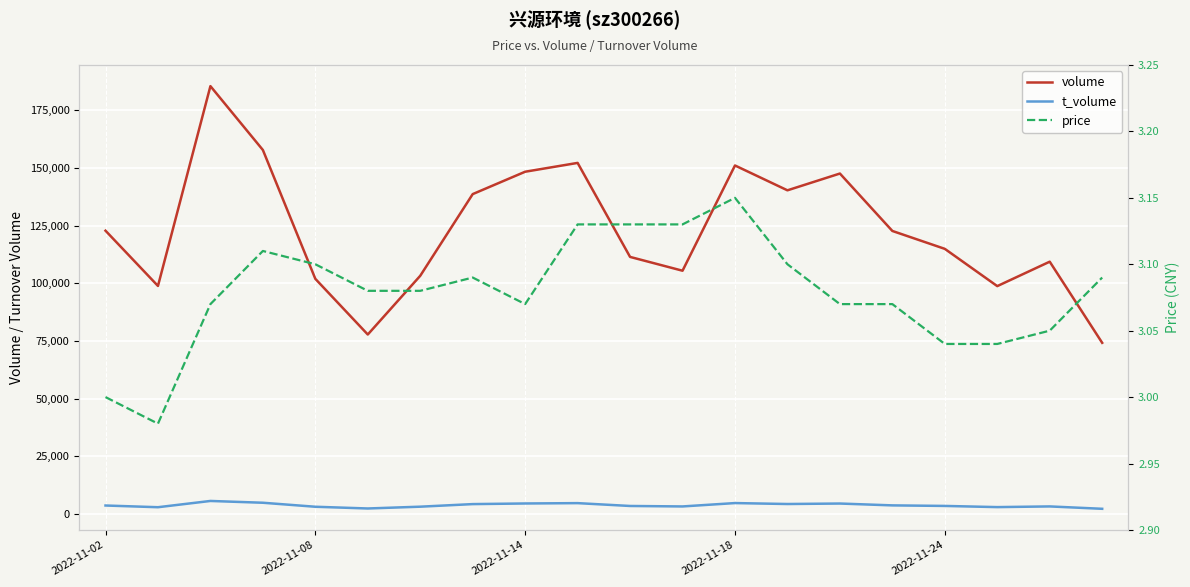

In volume, how many points are higher than both neighbors (excluding endpoints)?

5